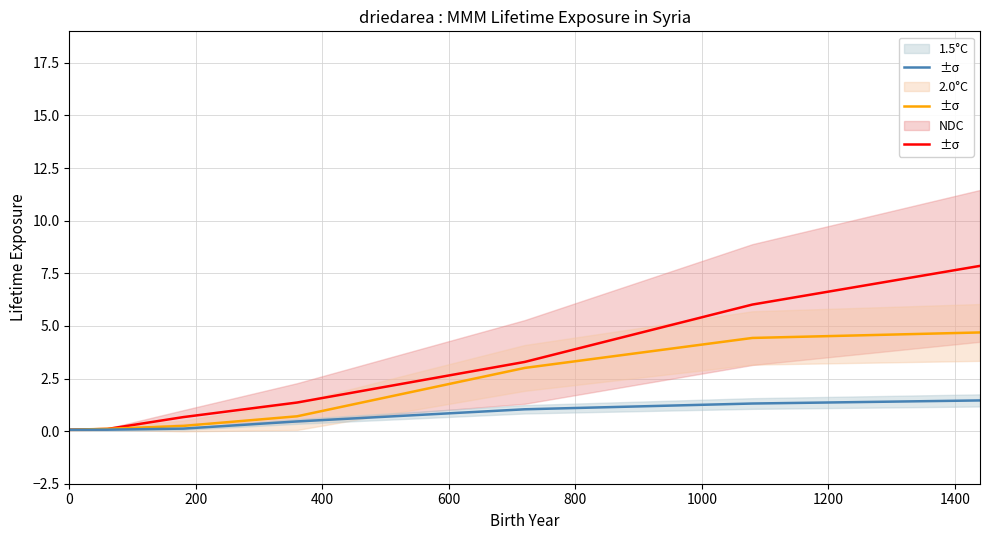

The value of 2.0°C at 200 is 0.1. True or false?

True